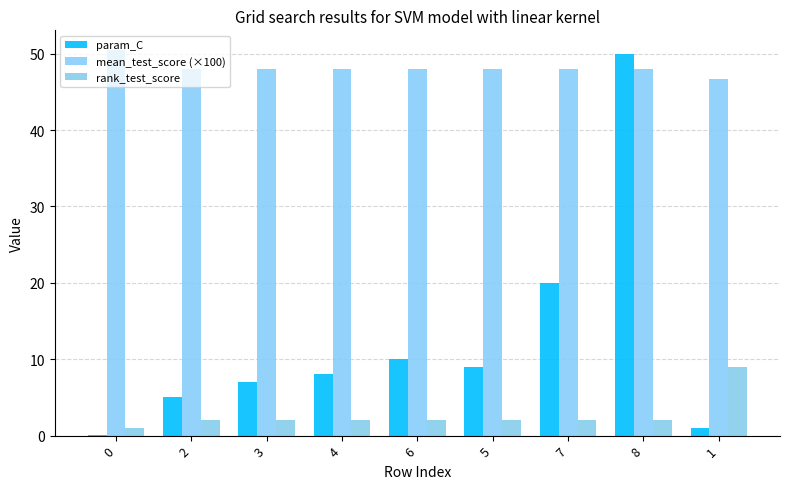

True or false: mean_test_score (×100) has a value of 21.1 at 2.

False